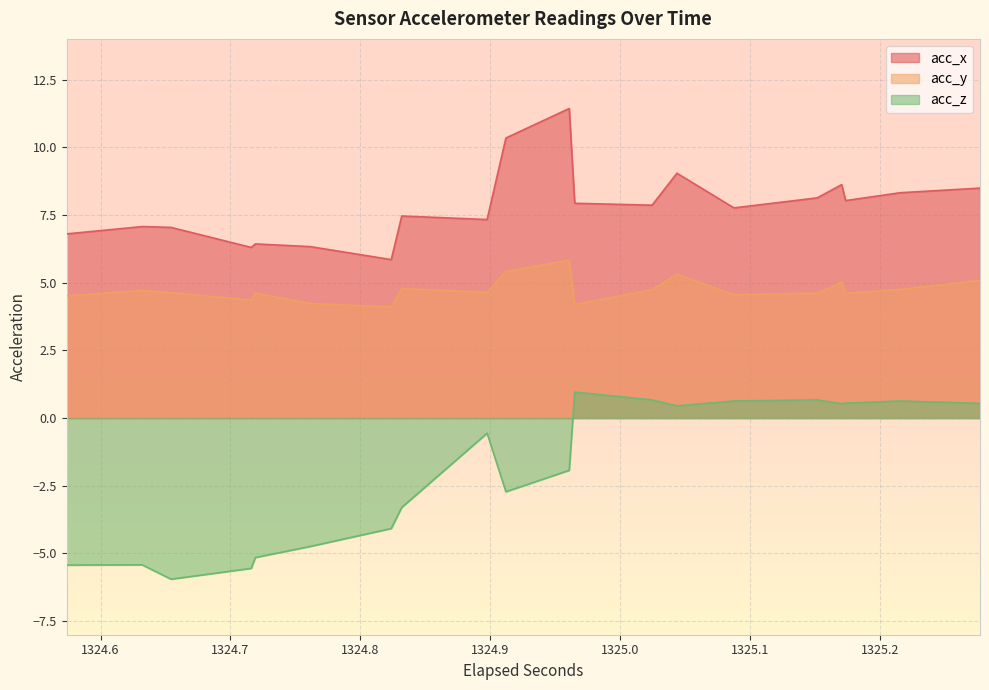

Is it true that acc_x equals 1.3 at 11?

False